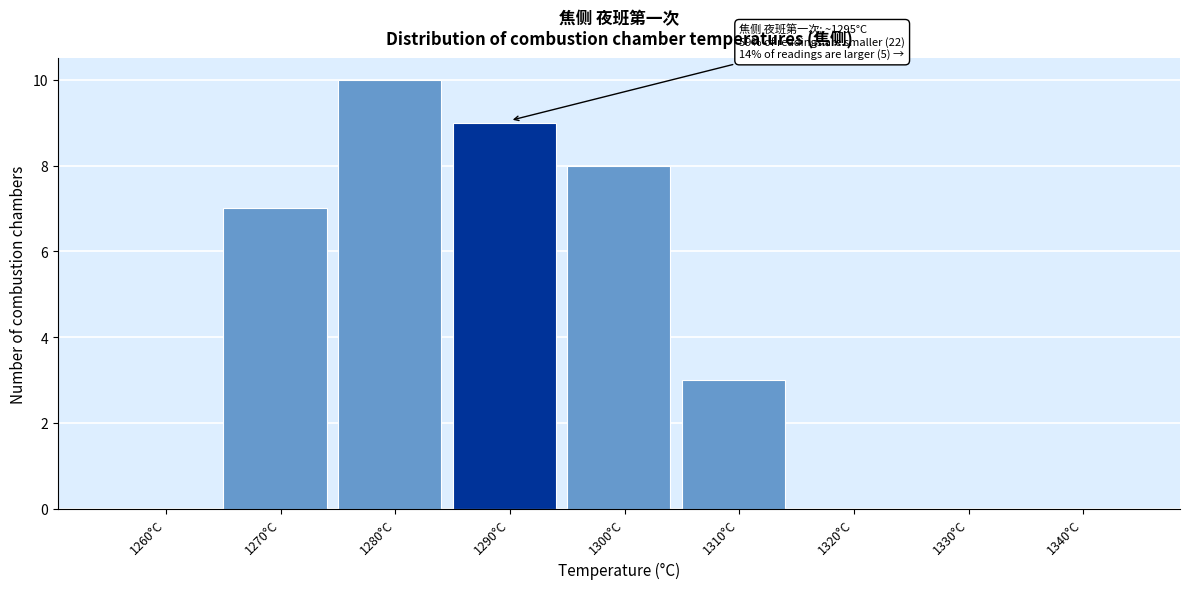

Reading left to right, list all the values displayed in this chart.

1260°C=0	1270°C=7	1280°C=10	1290°C=9	1300°C=8	1310°C=3	1320°C=0	1330°C=0	1340°C=0